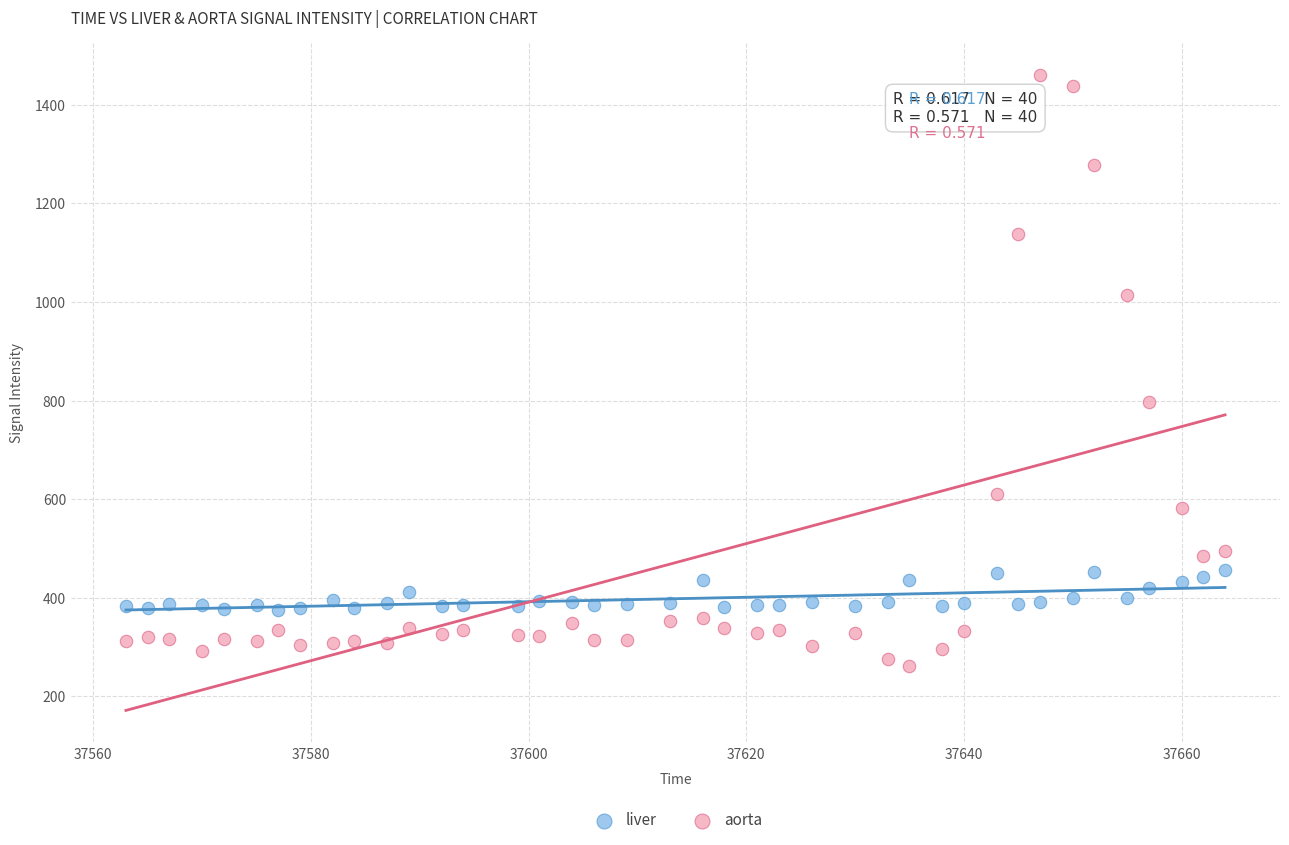

What are all the series names shown in the legend?

liver, aorta